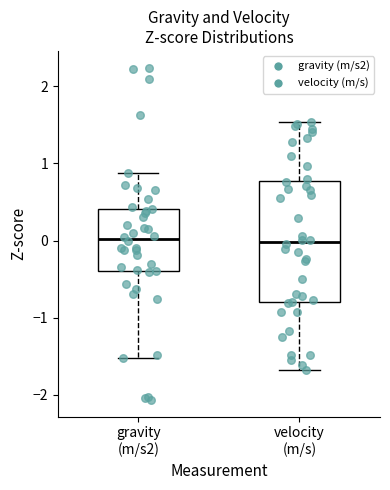

Where does the median line of the box for velocity (m/s) sit on the y-axis? The values are not printed on the chart, so give them approximately, as read against the axis.

0.0